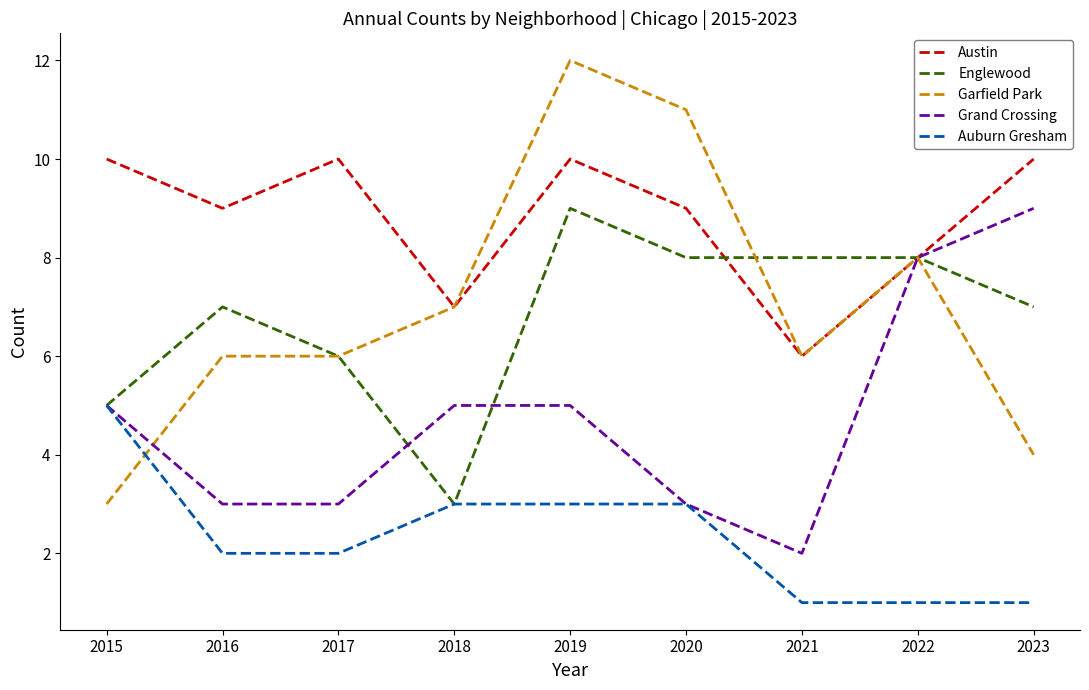

Is it true that Garfield Park equals 6 at 2021?

True